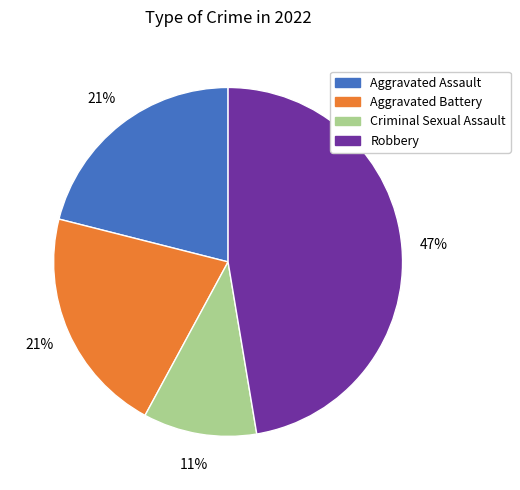

Is the sum of Aggravated Assault and Robbery greater than half?

Yes